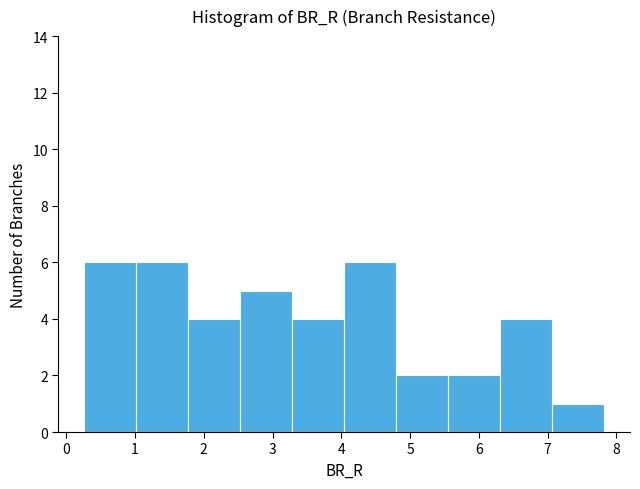

Reading left to right, transcribe this chart: for each bar, give the range it covers on the x-axis and its height. Neither the bar edges nor the heights are printed on the chart, so give them approximately, as read against the axes.

0.3 to 1.0: 6
1.0 to 1.8: 6
1.8 to 2.5: 4
2.5 to 3.3: 5
3.3 to 4.0: 4
4.0 to 4.8: 6
4.8 to 5.6: 2
5.6 to 6.3: 2
6.3 to 7.1: 4
7.1 to 7.8: 1